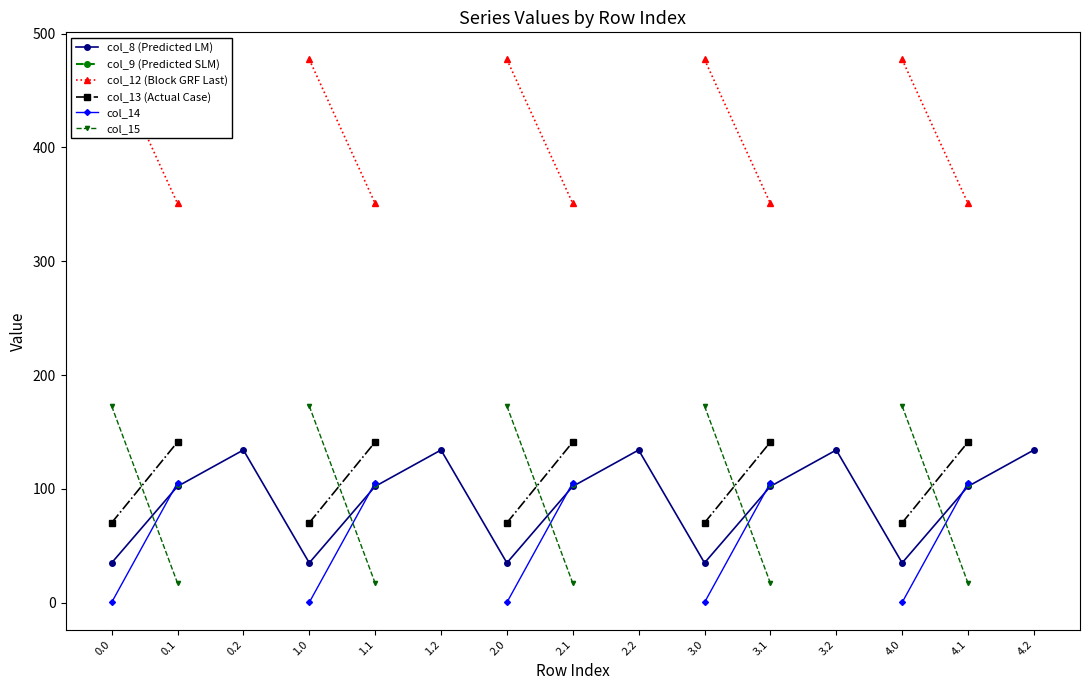

Between 3.2 and 4.0, which series saw the biggest shift?

col_8 (Predicted LM)